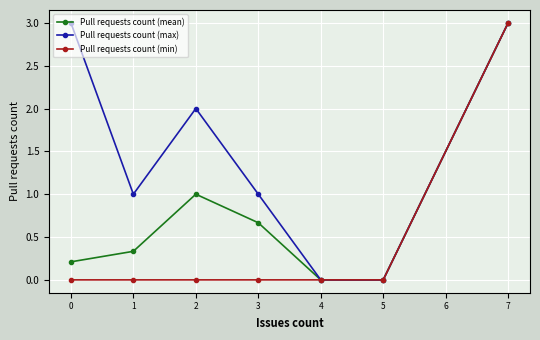

True or false: Pull requests count (min) has more than 2 interior local peaks.

False